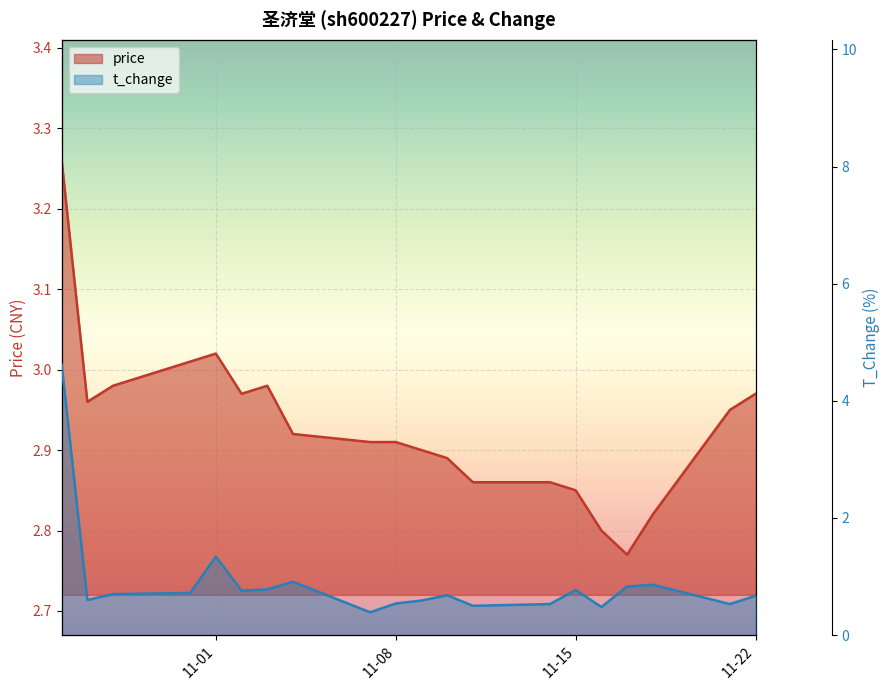

Reading left to right, what are all the values shown in this chart?

price: 3.3	3.0	3.0	3.0	3.0	3.0	3.0	2.9	2.9	2.9	2.9	2.9	2.9	2.9	2.9	2.8	2.8	2.8	3.0	3.0
t_change: 4.6	0.6	0.7	0.7	1.3	0.8	0.8	0.9	0.4	0.5	0.6	0.7	0.5	0.5	0.8	0.5	0.8	0.9	0.5	0.7